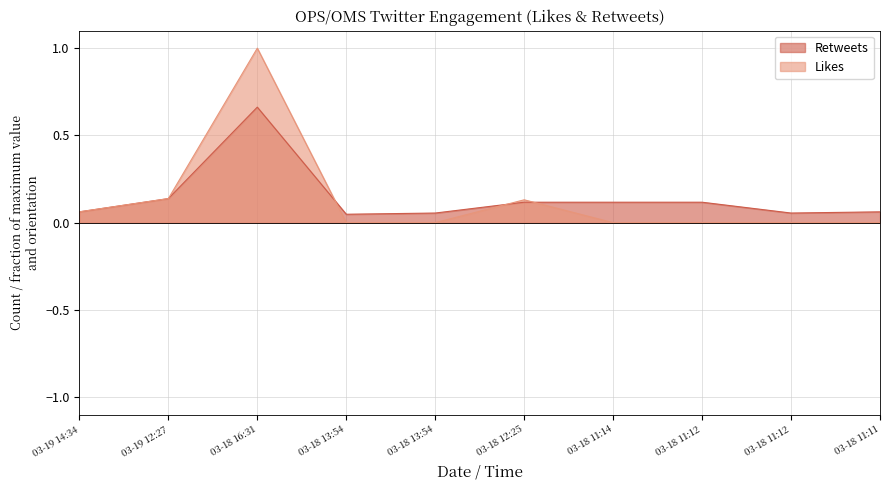

Is it true that Retweets equals 0.1 at 03-19 14:34?

True